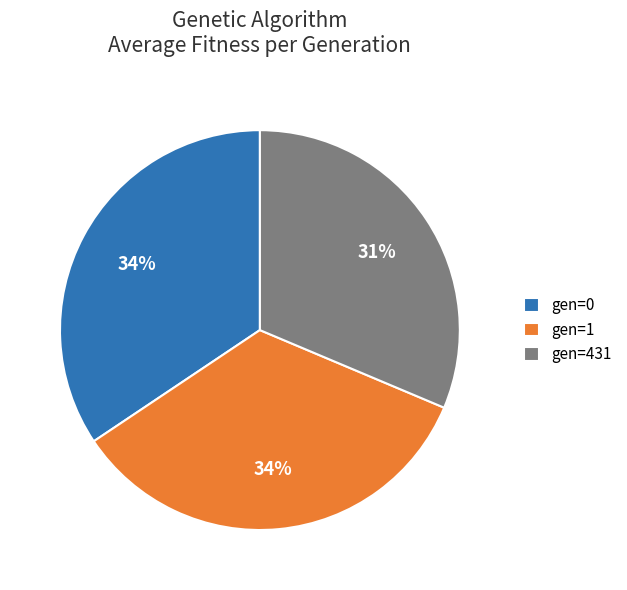

Count the number of slices in the pie.

3